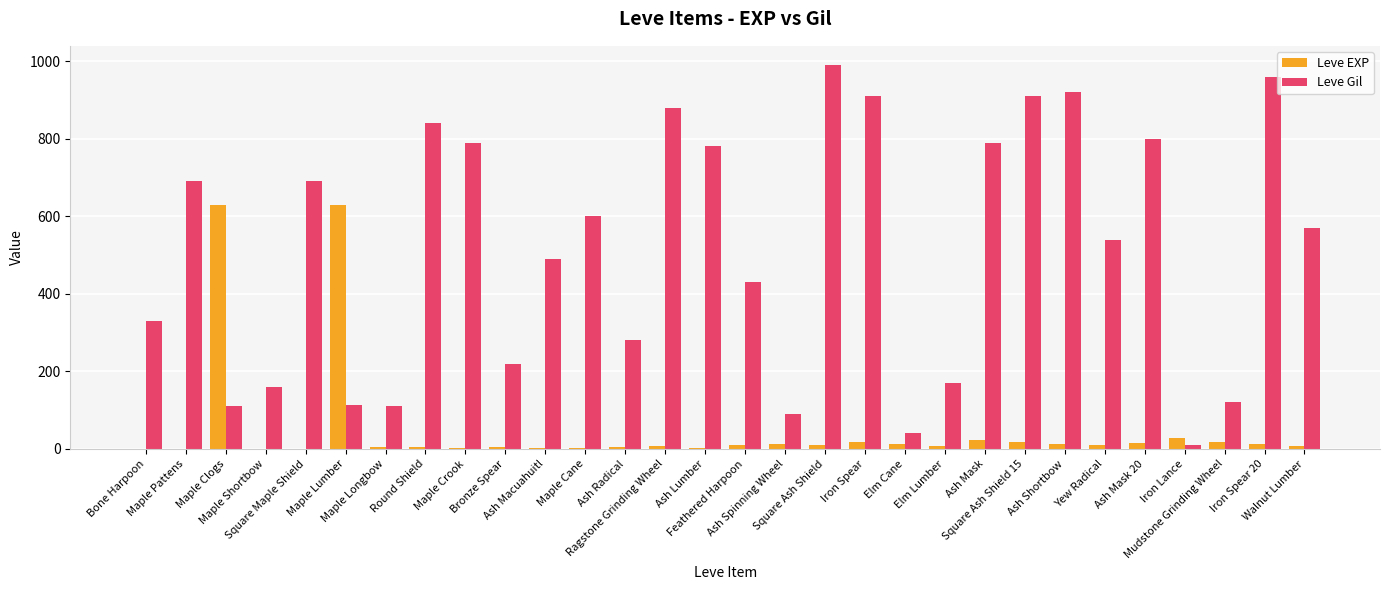

What are all the series names shown in the legend?

Leve EXP, Leve Gil